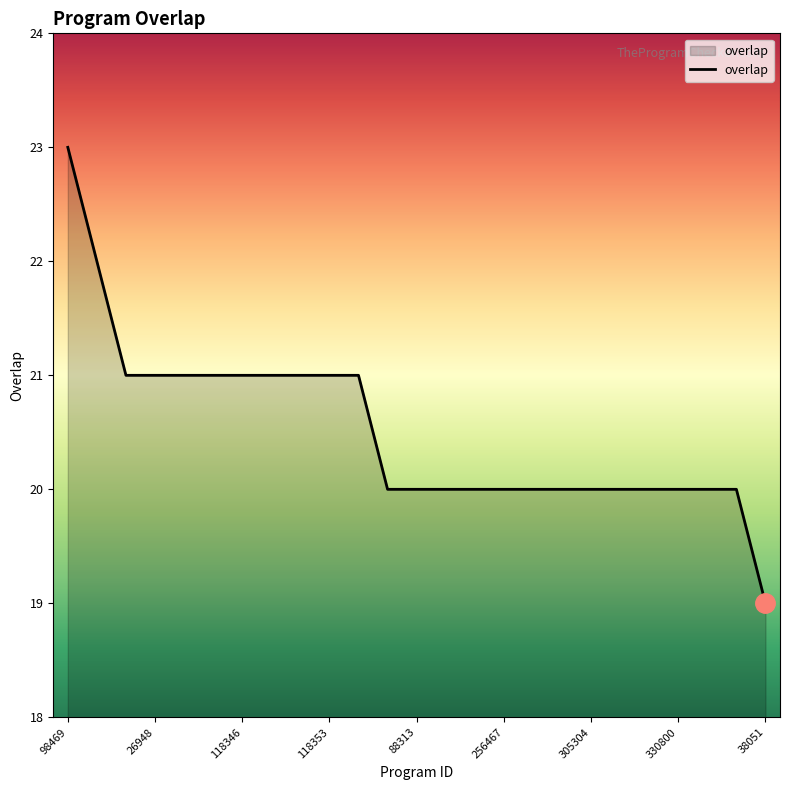

What is the maximum value shown in the chart?

23